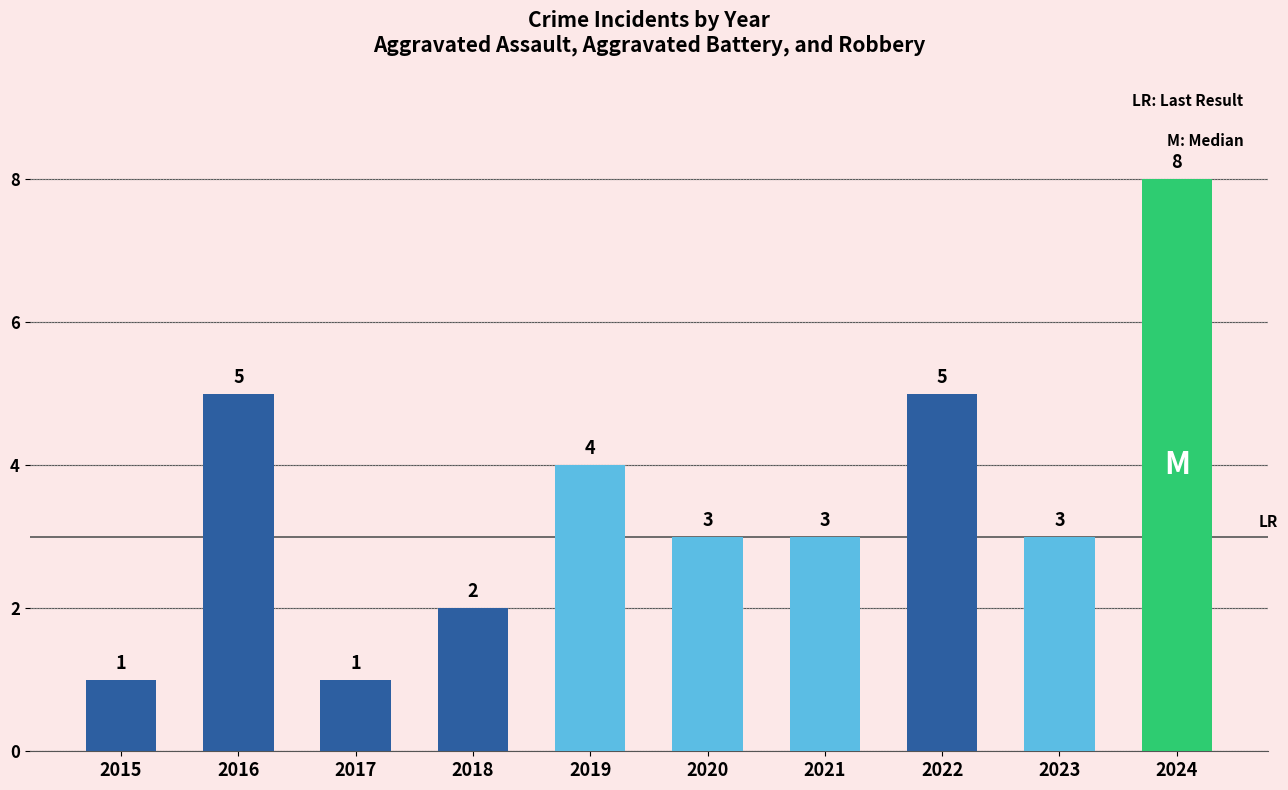

Reading left to right, transcribe all the data shown in this chart.

1	5	1	2	4	3	3	5	3	8